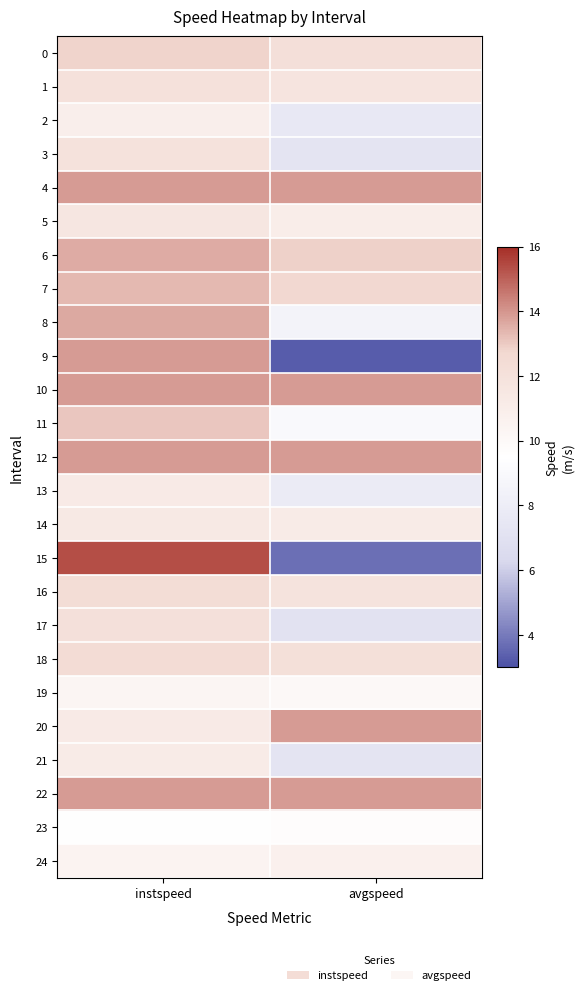

What is the difference between the highest and lowest values at avgspeed?

10.6